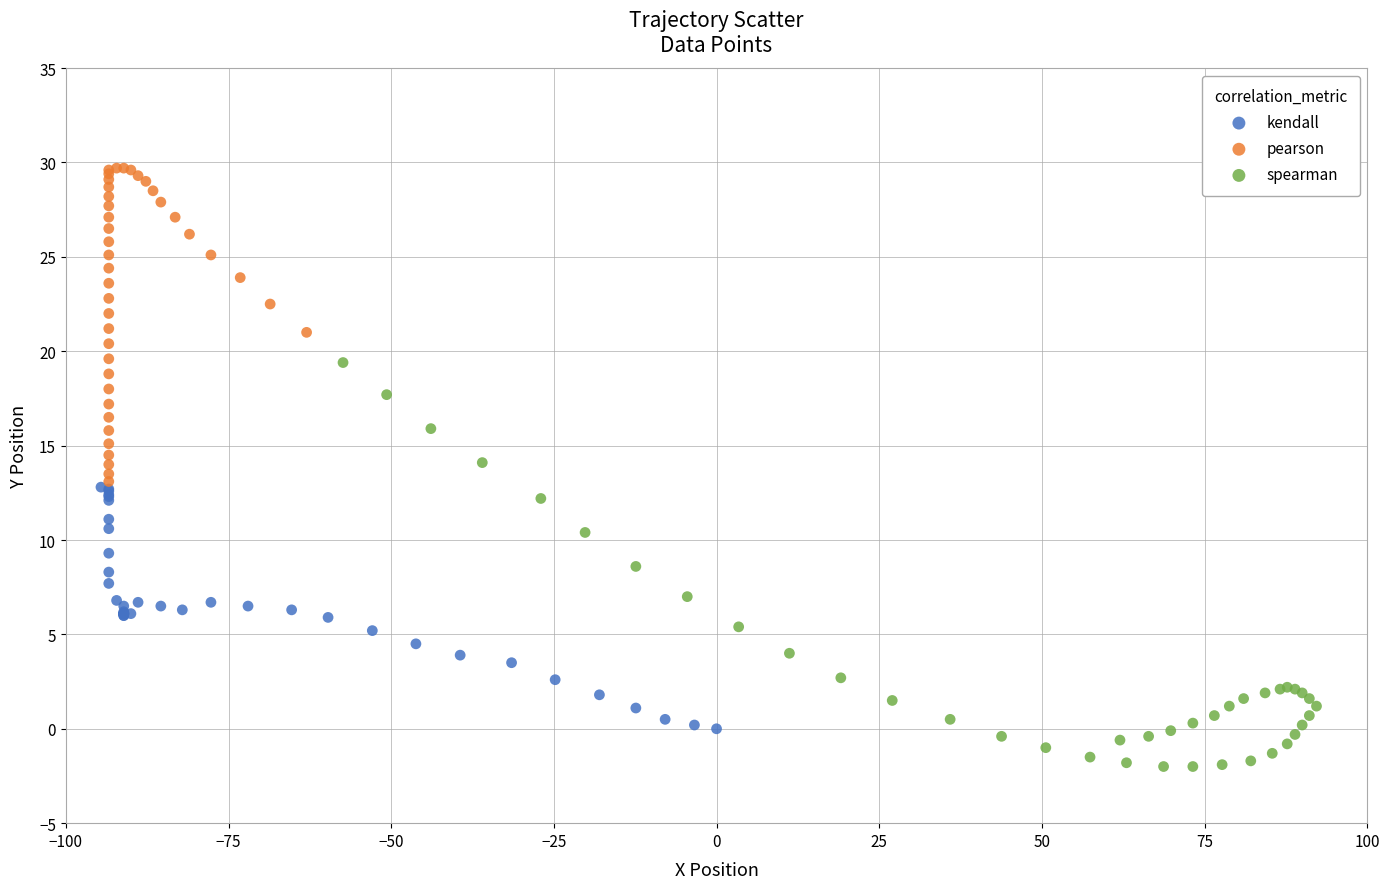

Which series reaches the minimum Y coordinate?

spearman